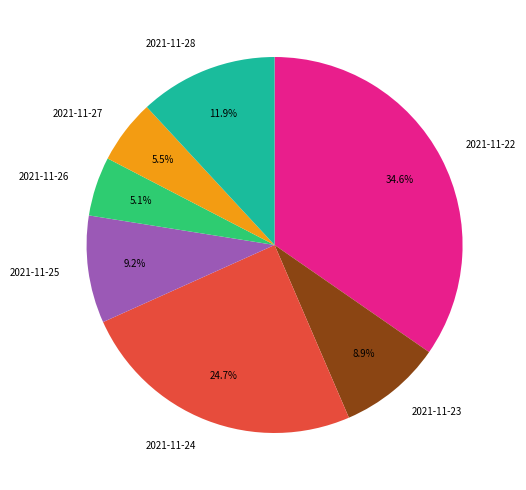

Count the number of slices in the pie.

7